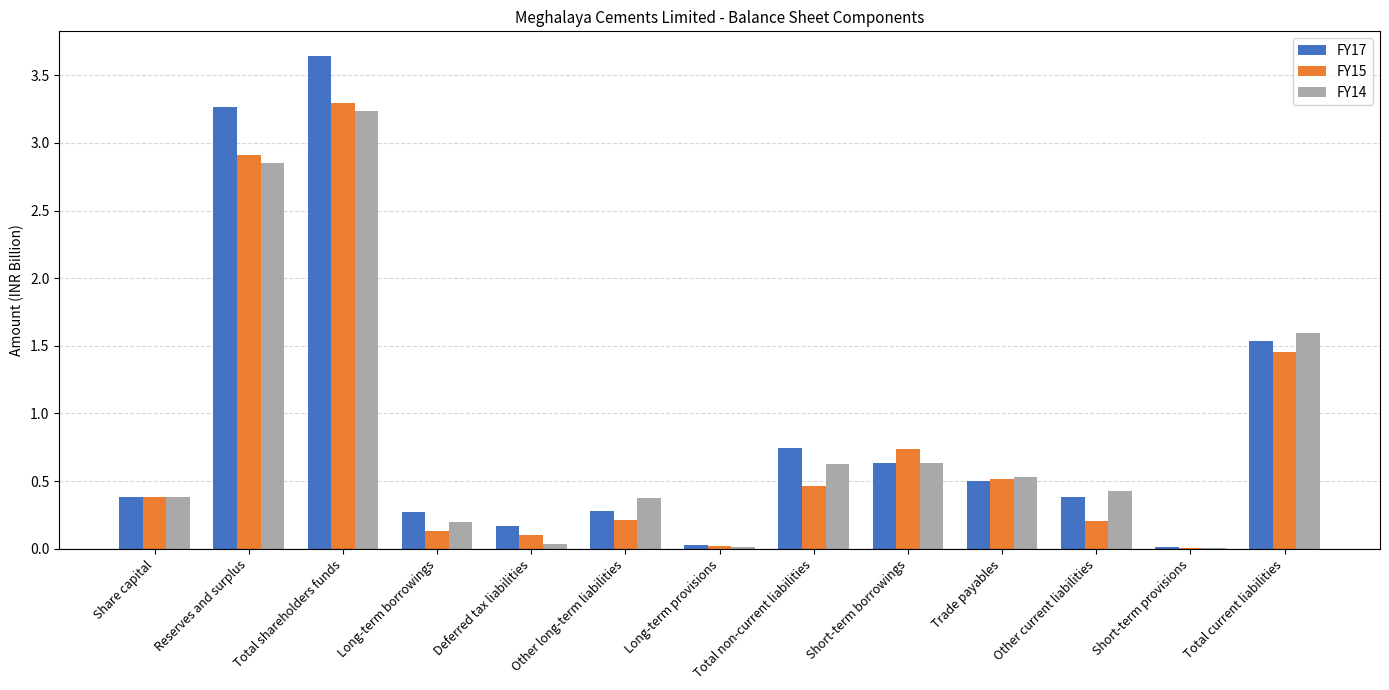

Are the bars grouped side by side (vs. stacked)?

Yes